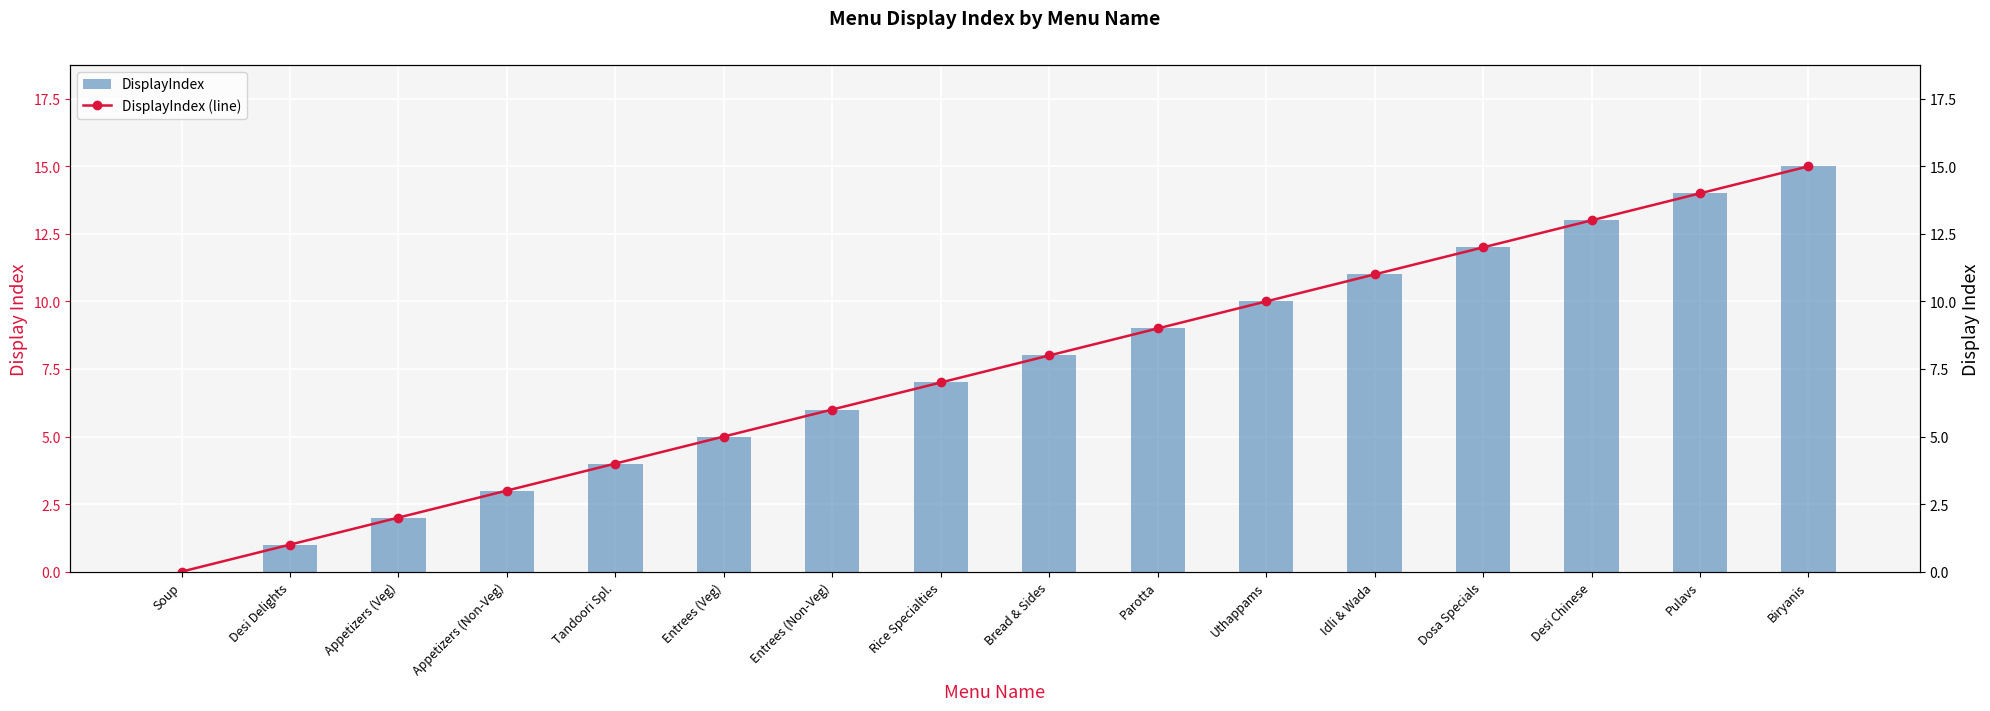

What is the value of the DisplayIndex bar at the 13th from the left?

12